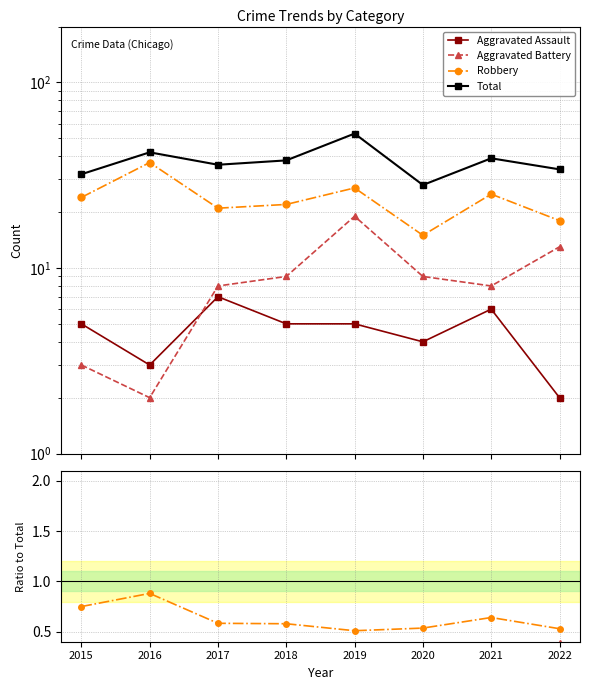

How many interior local peaks does the Aggravated Assault series have?

2